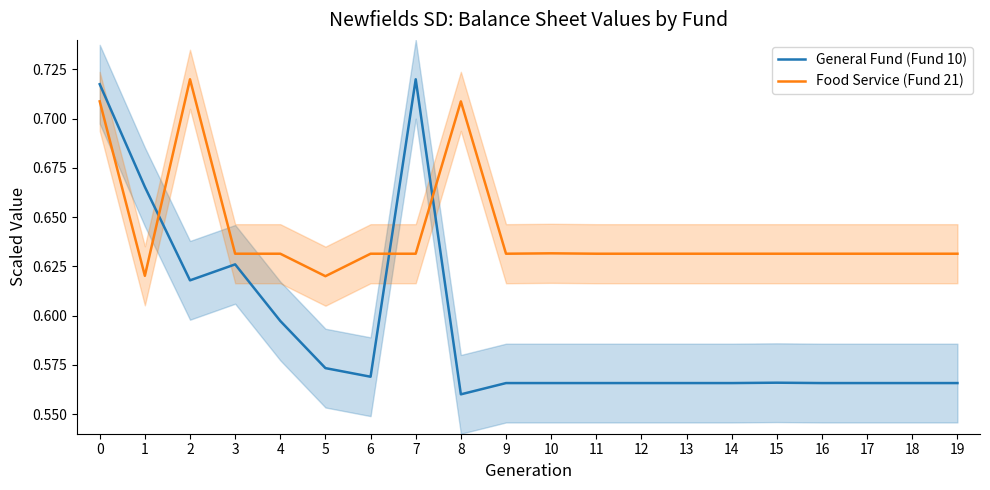

Where is General Fund (Fund 10) nearest to the value 0?

8